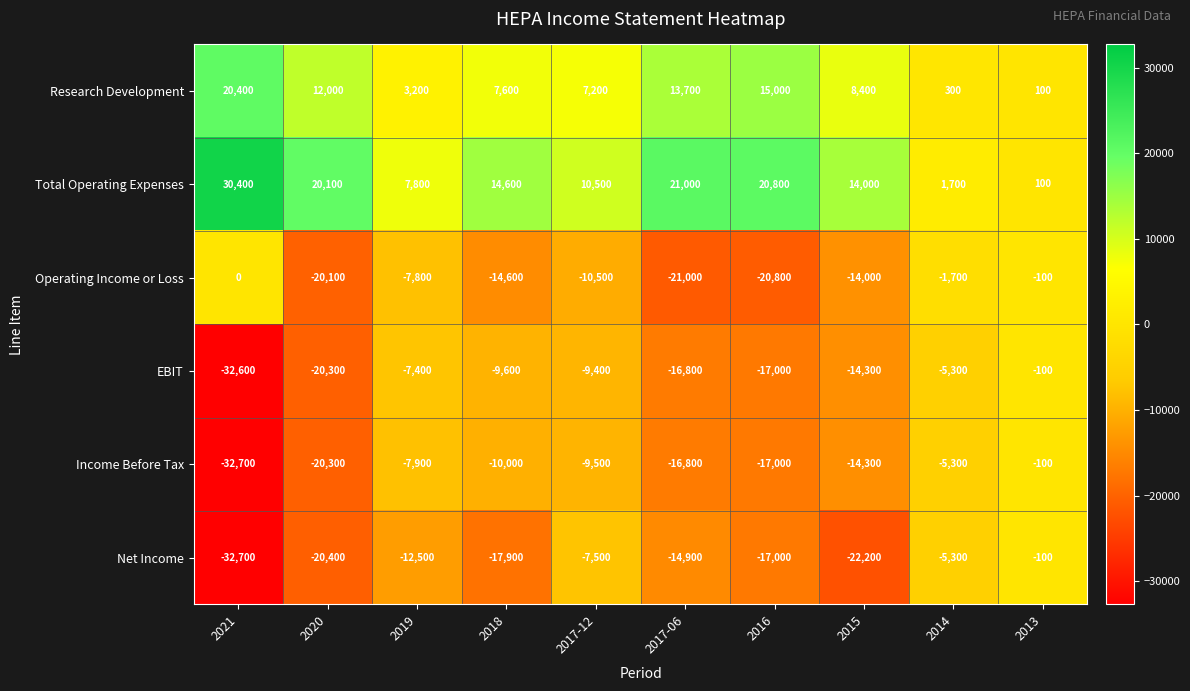

How many values in the EBIT series are below -9600?

5